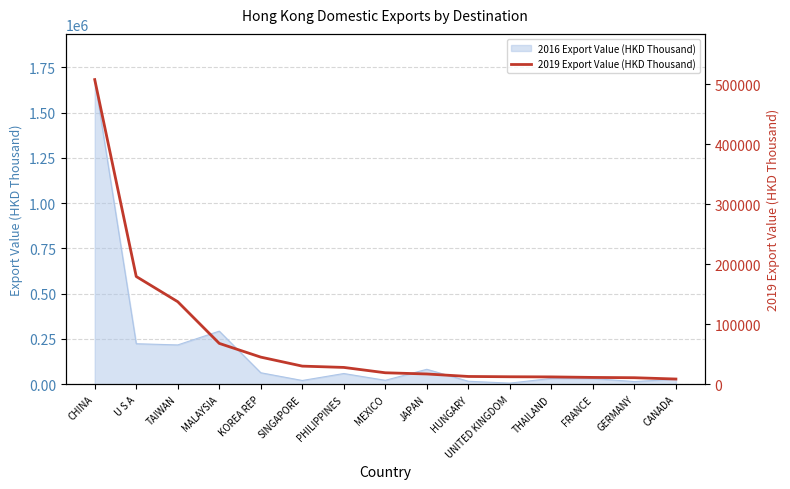

Is it true that the value at CANADA is 8681.3?

True